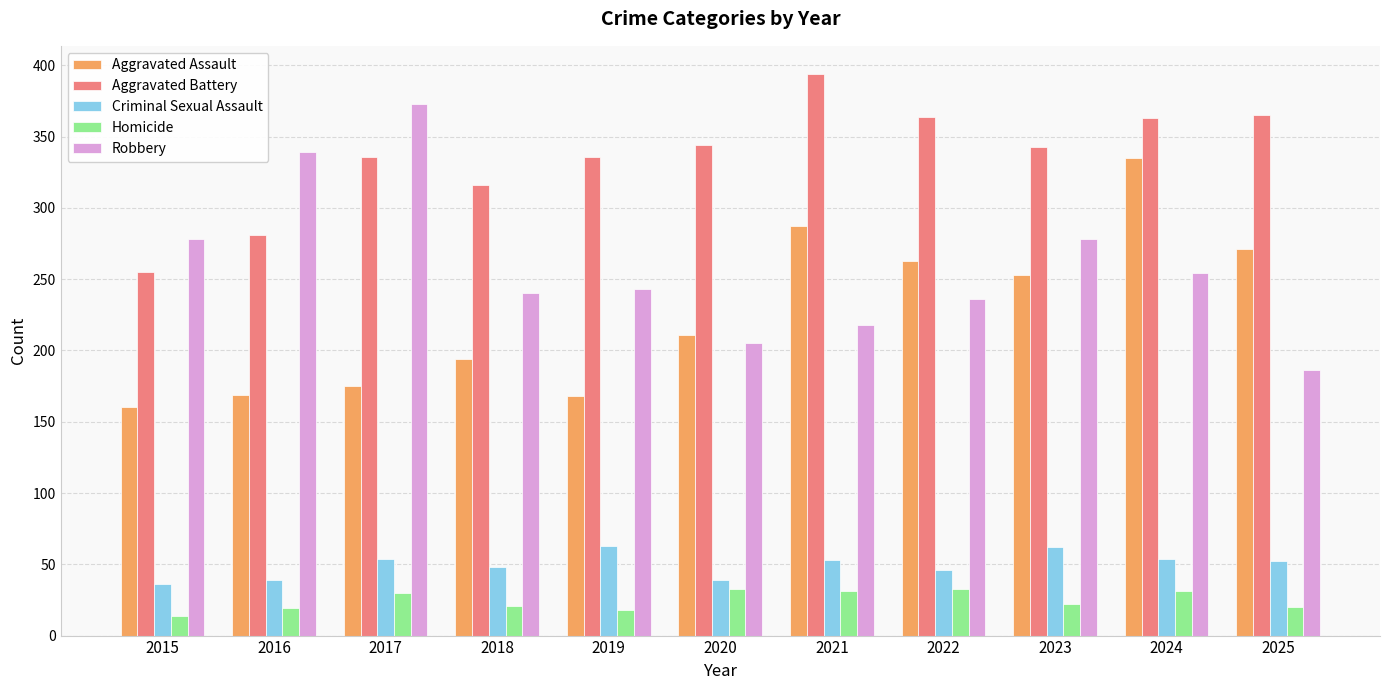

The Aggravated Battery series shows 255 at 2015. True or false?

True